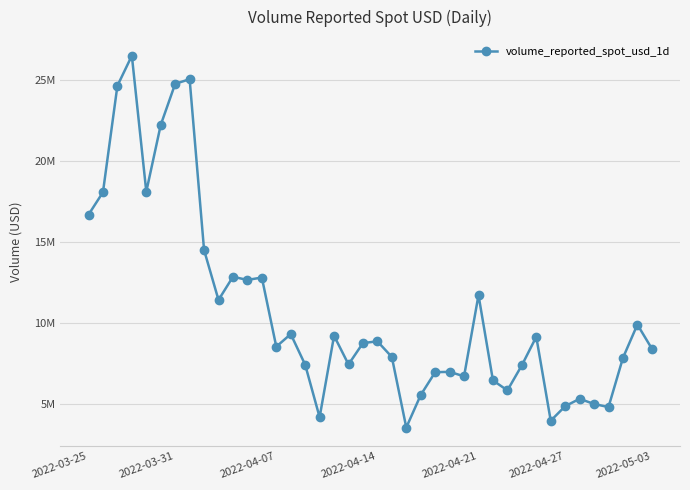

What is the difference between the maximum and minimum values?

22987738.6